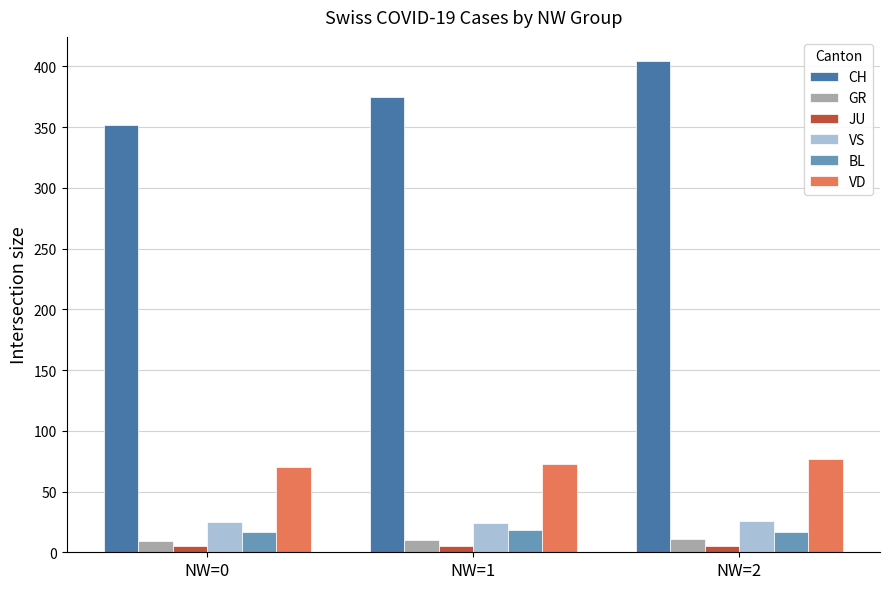

Are the bars grouped side by side (vs. stacked)?

Yes